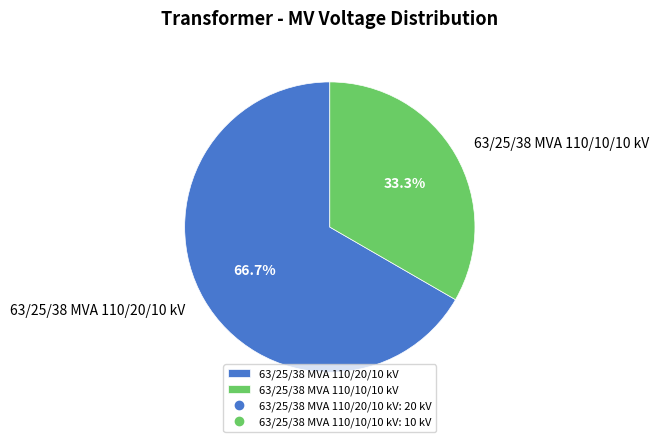

Rank the categories by value from highest to lowest.

63/25/38 MVA 110/20/10 kV, 63/25/38 MVA 110/10/10 kV